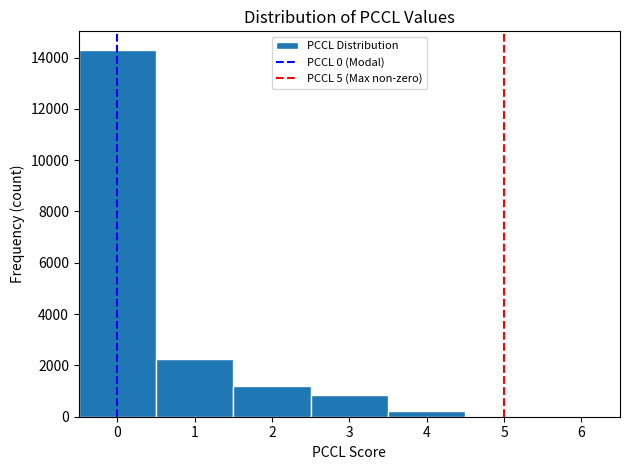

How tall is the bar that spans -0.5 to 0.5 on the x-axis? The values are not printed on the chart, so give them approximately, as read against the axis.

14400